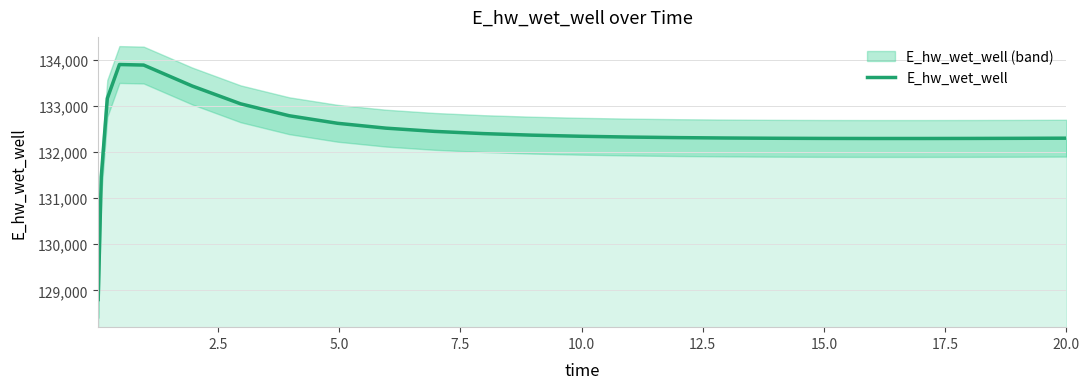

What is the maximum value for E_hw_wet_well?

133902.4